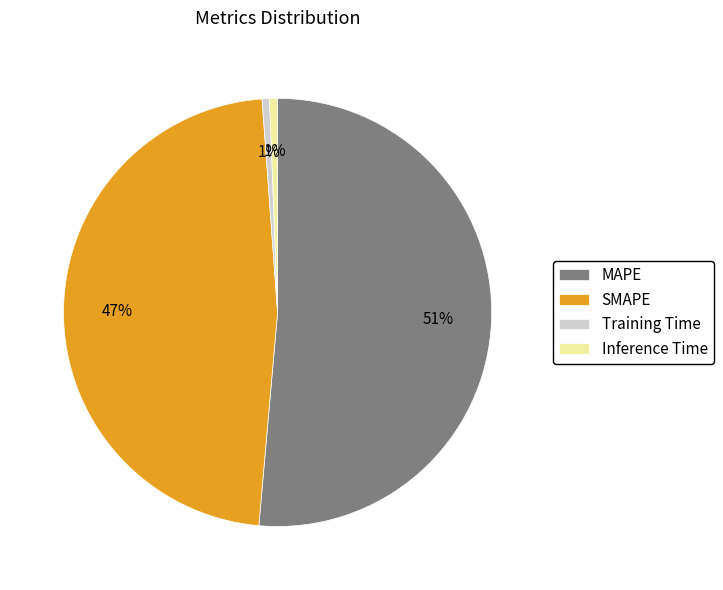

Which category has the biggest portion of the pie?

MAPE